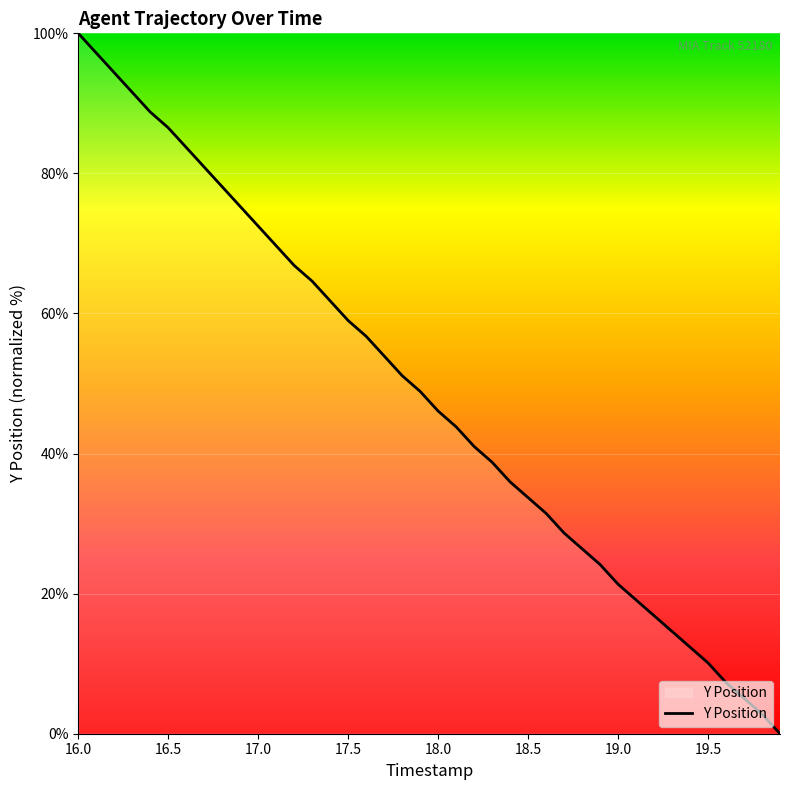

What is the greatest value displayed?

100.0